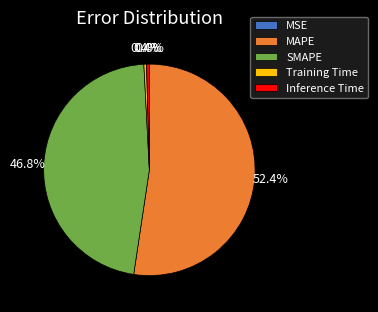

To the nearest percent, what is the difference between the largest and smallest slice percentages?

52%